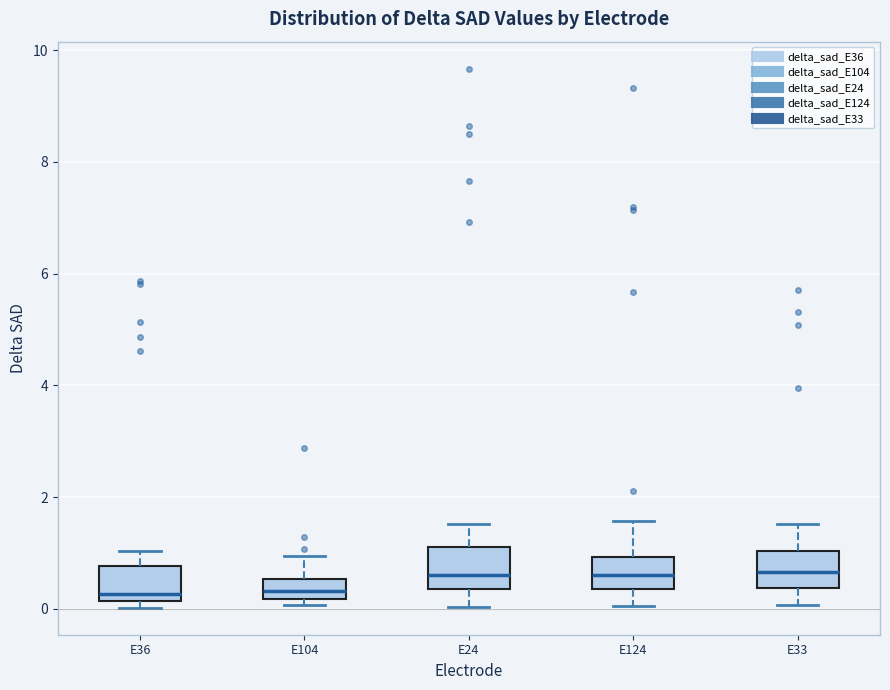

Reading left to right, read every box against the y-axis: the position of its median line, the range the box covers, and the ends of its whiskers. The values are not printed on the chart, so give them approximately, as read against the axis.

E36: median 0.2 (just above the box's lower edge), box 0.2 to 0.8, whiskers 0.0 to 1.0
E104: median 0.4, box 0.2 to 0.6, whiskers 0.0 to 1.0
E24: median 0.6, box 0.4 to 1.2, whiskers 0.0 to 1.6
E124: median 0.6, box 0.4 to 1.0, whiskers 0.0 to 1.6
E33: median 0.6, box 0.4 to 1.0, whiskers 0.0 to 1.6